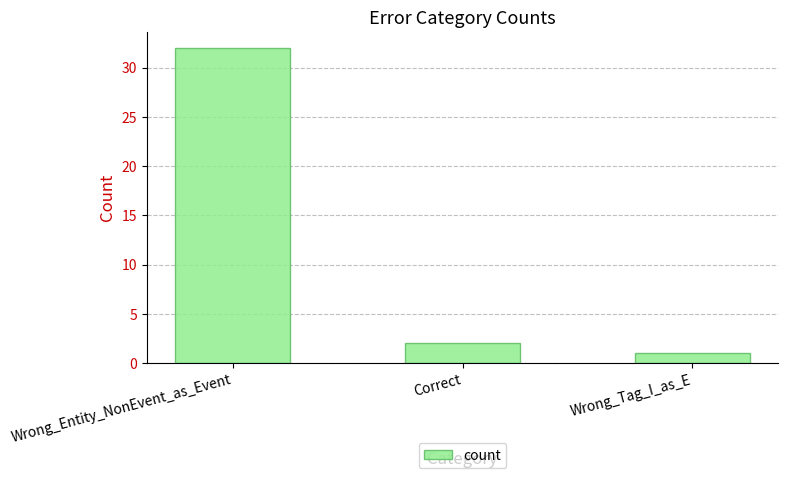

What is the label of the 1st bar from the left?

Wrong_Entity_NonEvent_as_Event